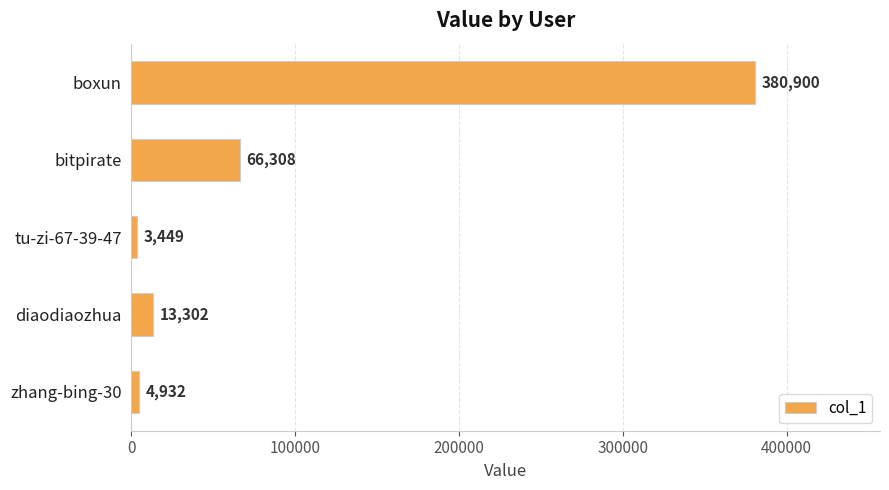

Rank the categories by value from highest to lowest.

boxun, bitpirate, diaodiaozhua, zhang-bing-30, tu-zi-67-39-47